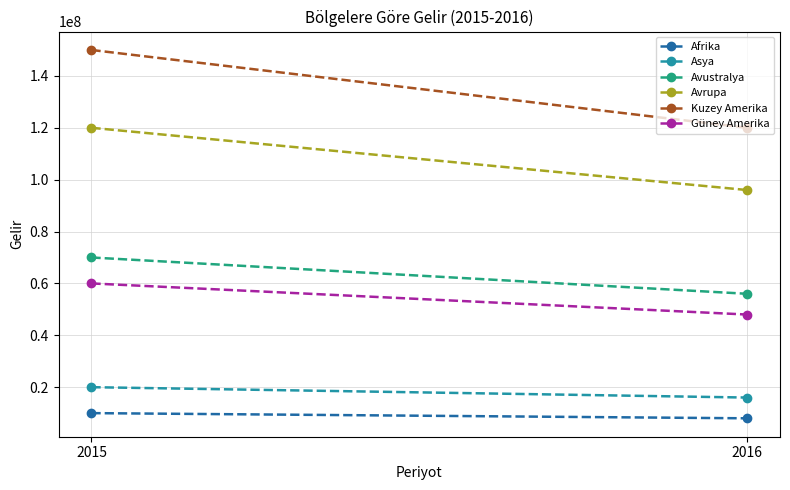

Is it true that Afrika equals 16698238 at 2015?

False